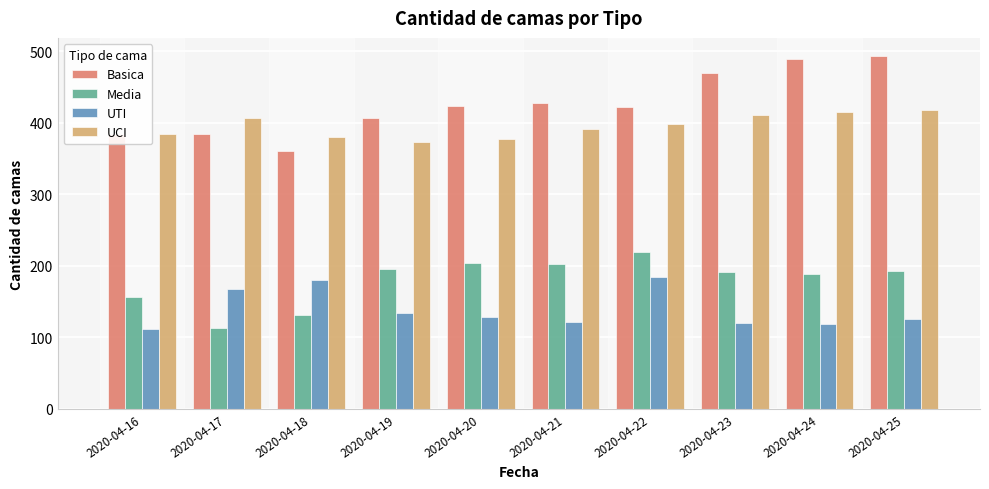

At how many categories does at least one series exceed 238?

10